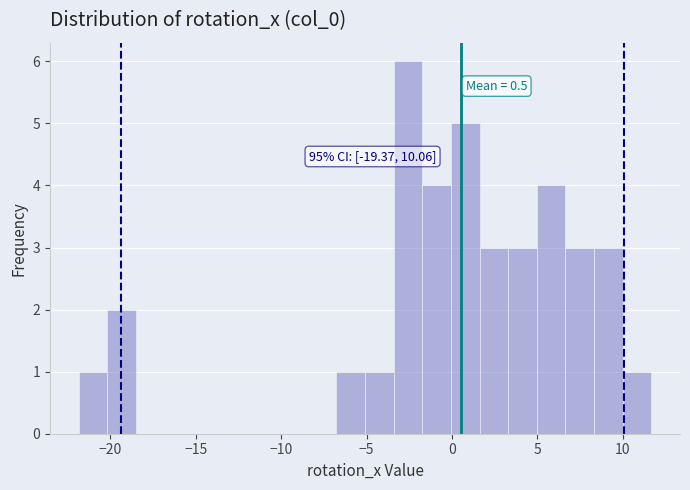

Read against the x-axis, roughly where is the centre of the tallest bar?

-2.5